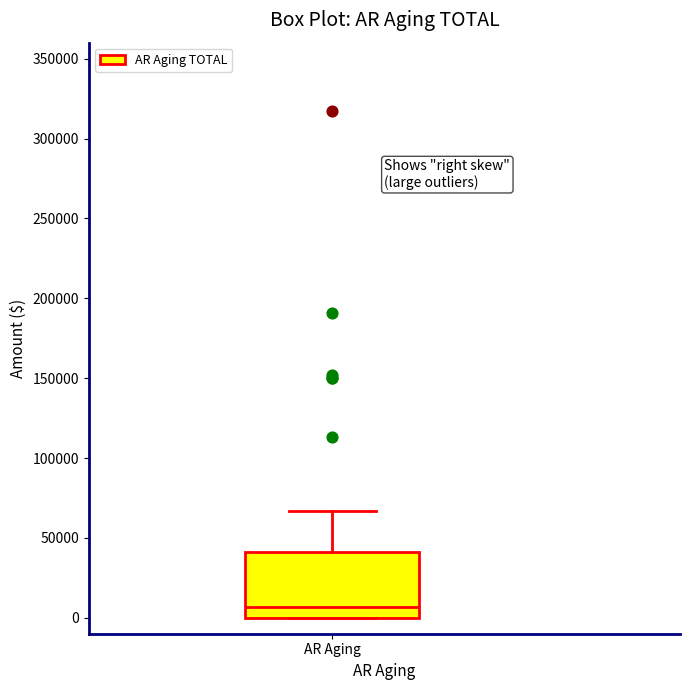

Where does the upper whisker of the box for AR Aging end on the y-axis? The values are not printed on the chart, so give them approximately, as read against the axis.

65000